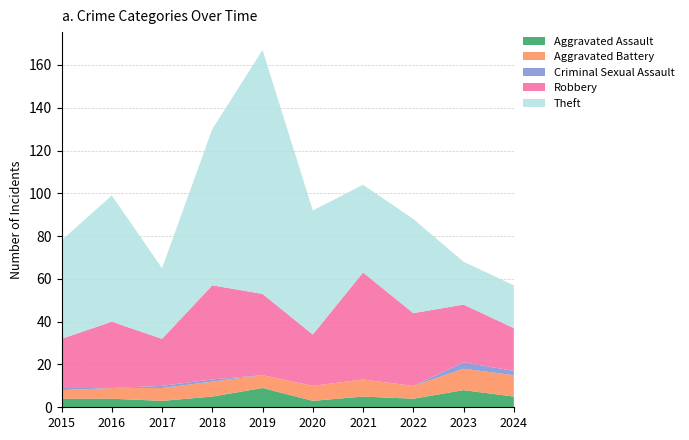

Reading left to right, transcribe all the data shown in this chart.

Aggravated Assault: 4	4	3	5	9	3	5	4	8	5
Aggravated Battery: 4	5	6	7	6	7	8	6	10	10
Criminal Sexual Assault: 1	0	1	1	0	0	0	0	3	2
Robbery: 23	31	22	44	38	24	50	34	27	20
Theft: 46	59	33	73	114	58	41	44	20	20